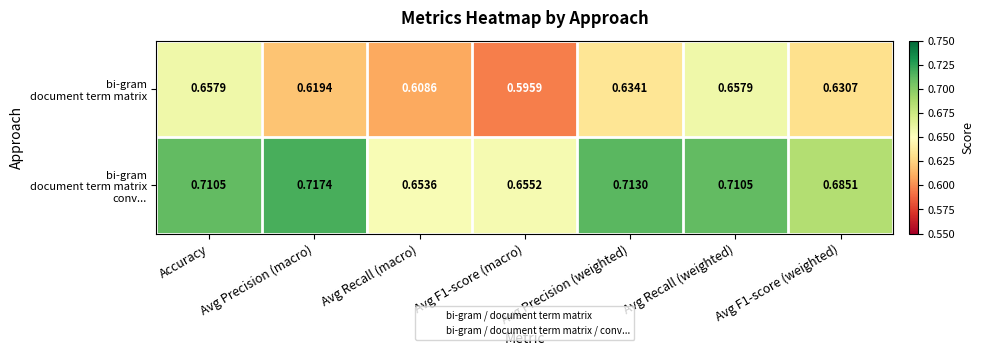

Which category has the highest value across all series?

Avg Precision (macro)